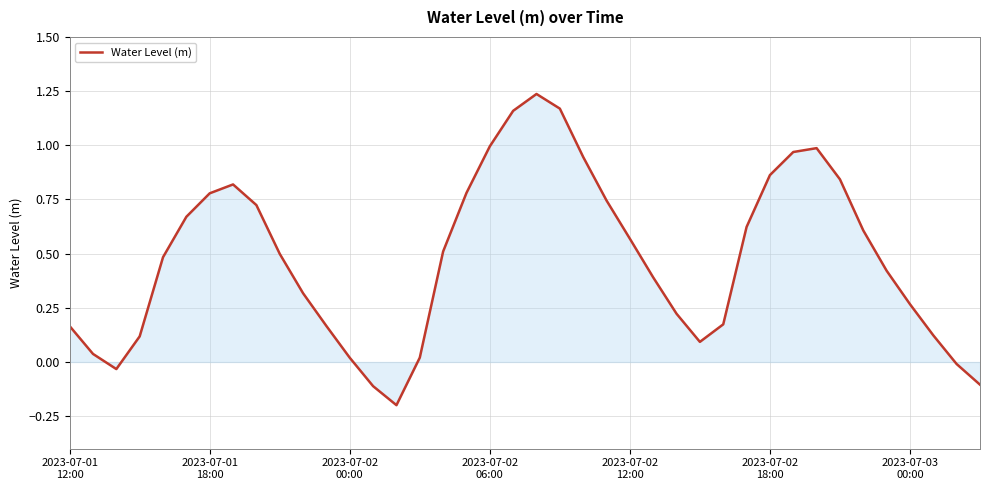

What is the difference between the maximum and minimum values?

1.4